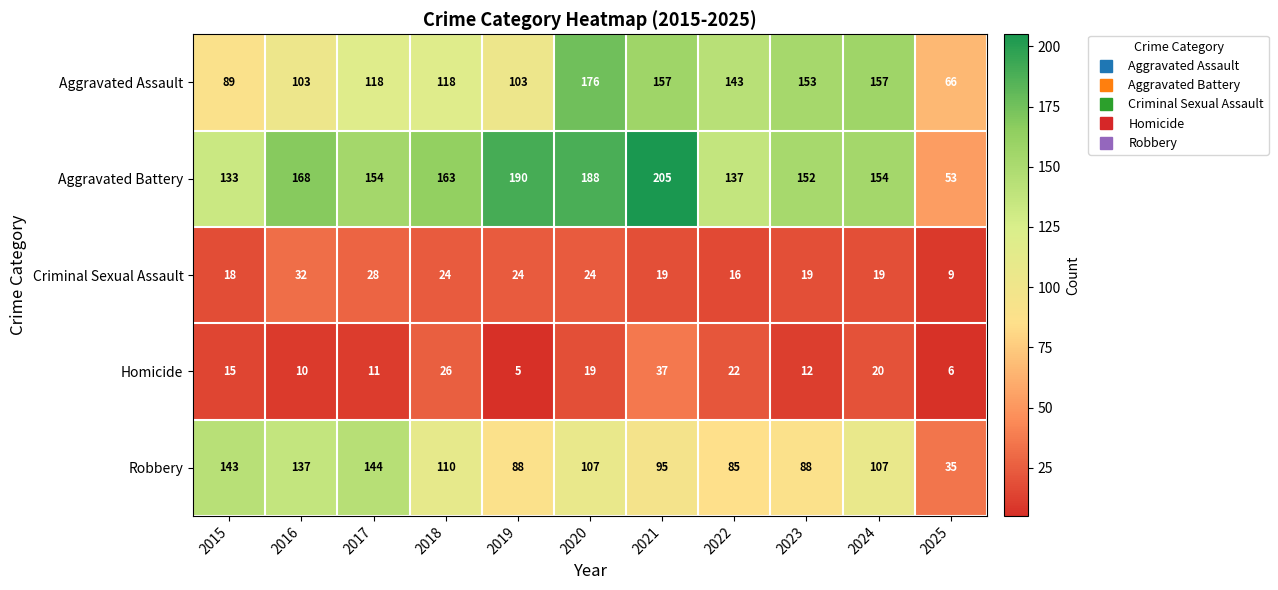

Read the Aggravated Battery value at 2023.

152